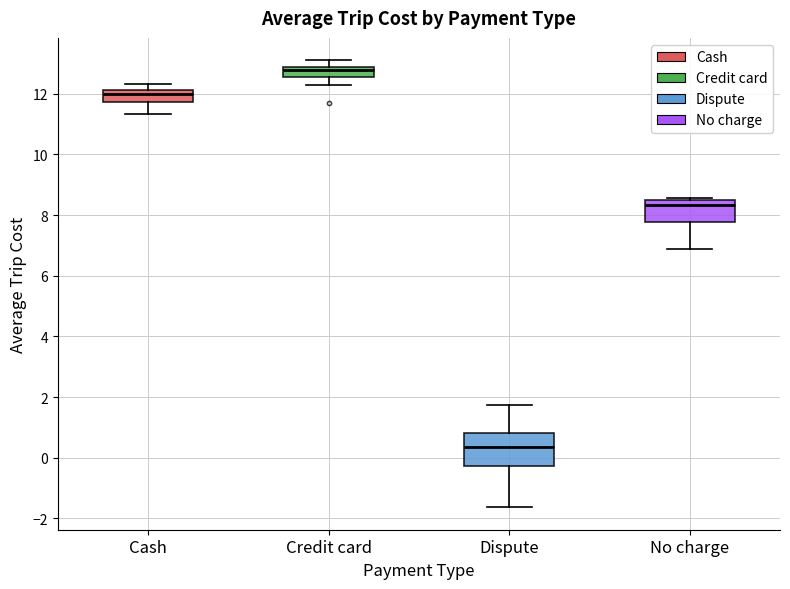

Where is the upper edge of the box for No charge on the y-axis? The values are not printed on the chart, so give them approximately, as read against the axis.

8.4